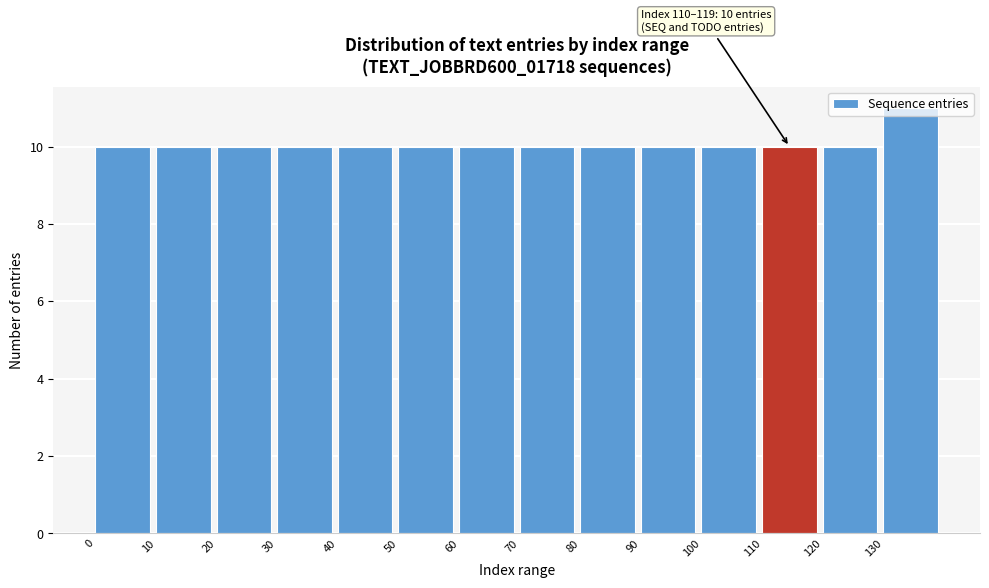

Over which range of the x-axis is the bar tallest?

130 to 140